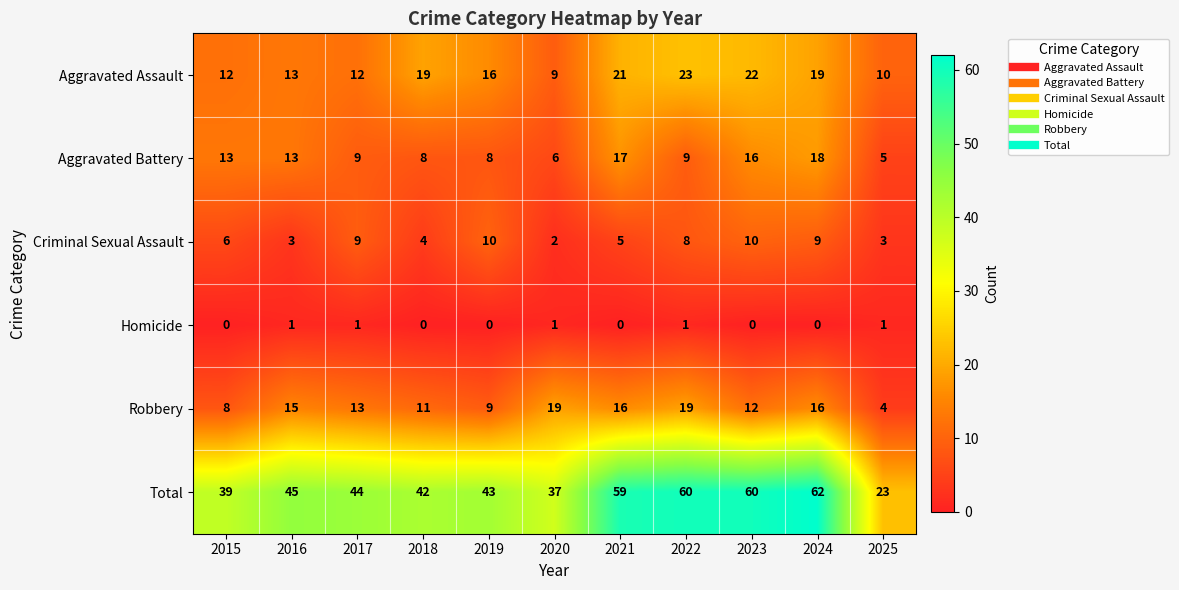

What is the difference between the second highest and second lowest values in the Aggravated Battery series?

11